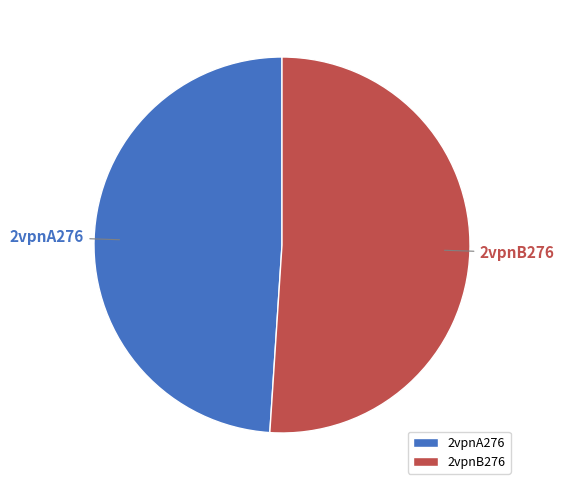

Which slice is the smallest?

2vpnA276